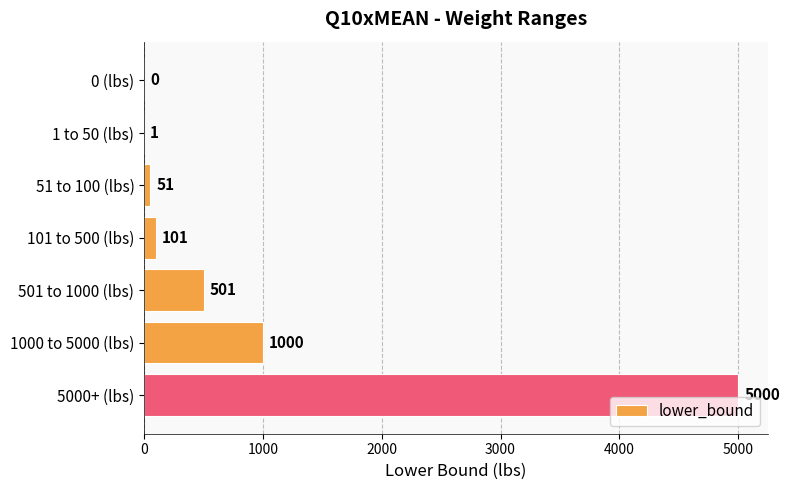

What is the ratio of the value at 1000 to 5000 (lbs) to the value at 51 to 100 (lbs)?

19.6